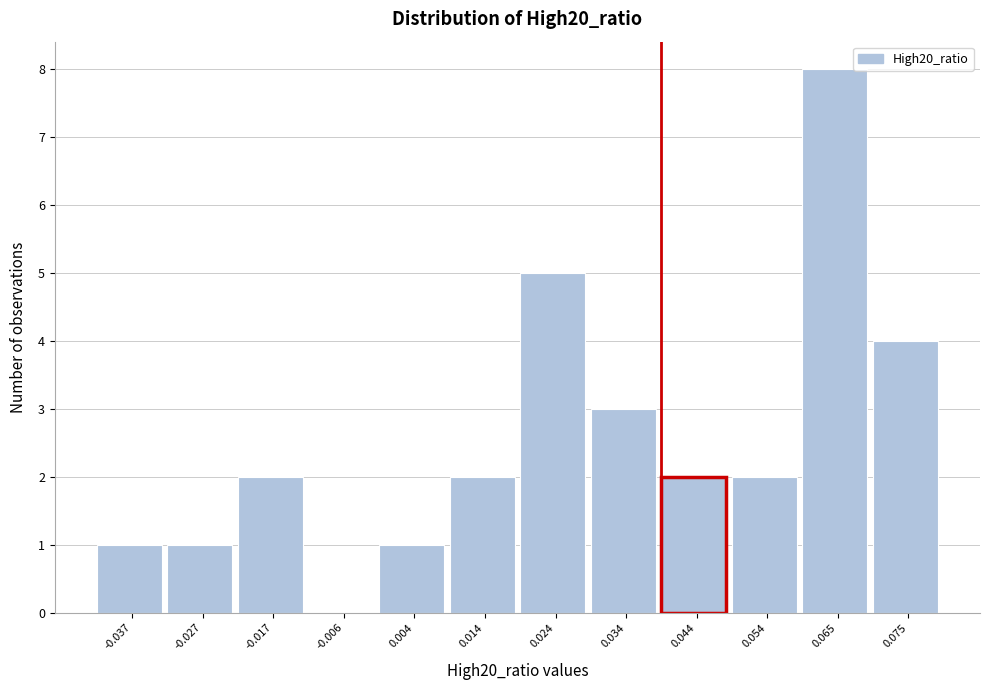

Reading left to right, extract all data points from this chart.

-0.037=1	-0.027=1	-0.017=2	-0.006=0	0.004=1	0.014=2	0.024=5	0.034=3	0.044=2	0.054=2	0.065=8	0.075=4